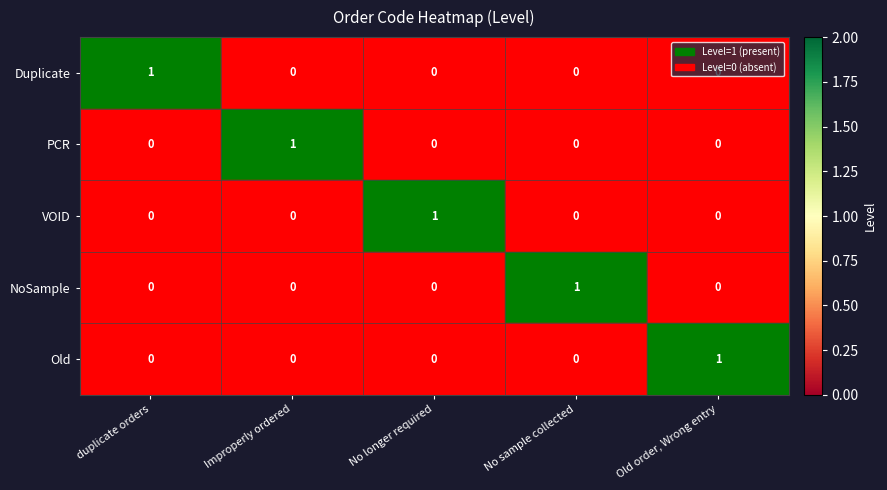

How many categories are shown in the chart?

5